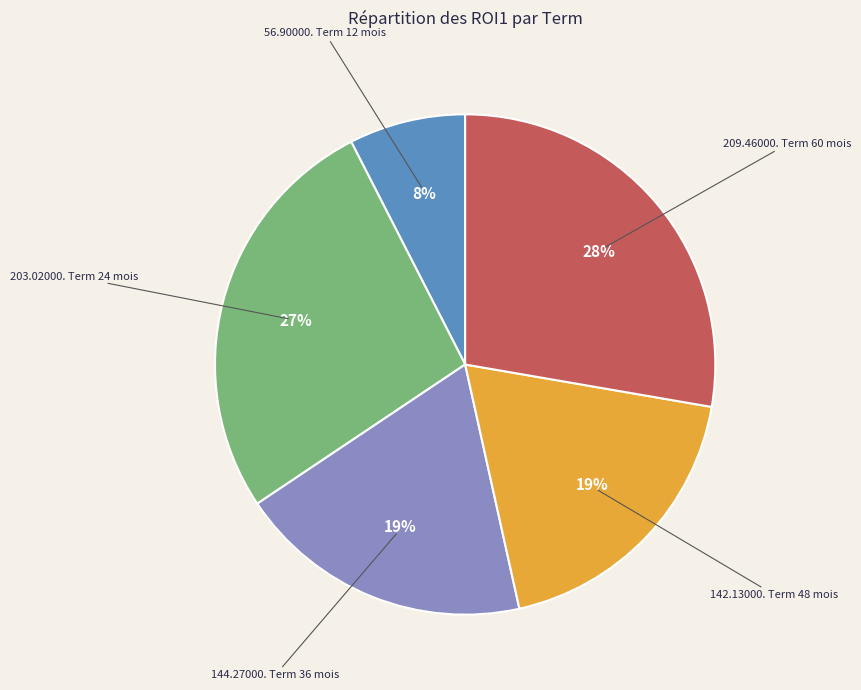

To the nearest percent, what is the difference between the largest and smallest slice percentages?

20%